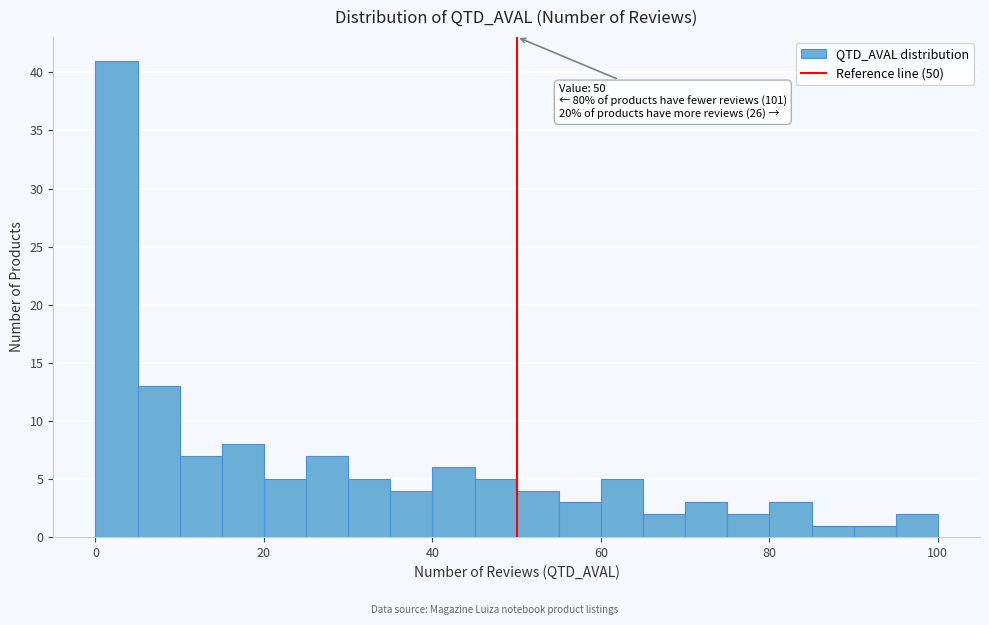

Around what value on the x-axis is the tallest bar? Give the approximate position of its centre, as read against the axis.

2